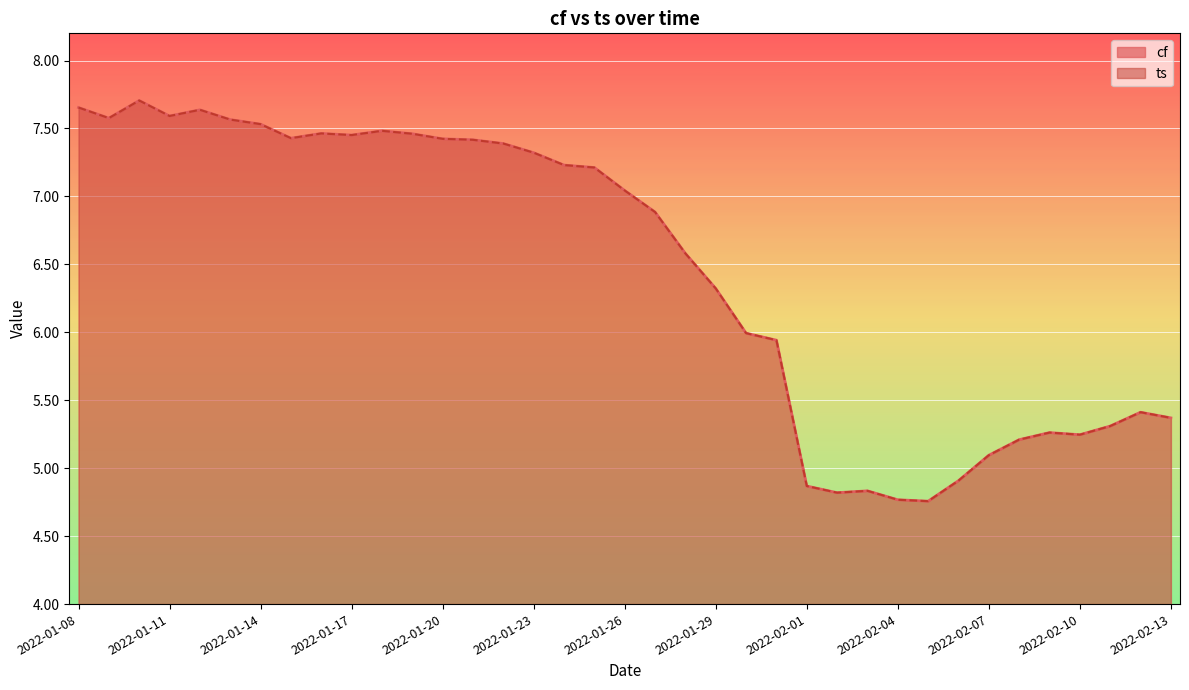

Which has a higher value, 2022-01-19 or 2022-01-20?

2022-01-19